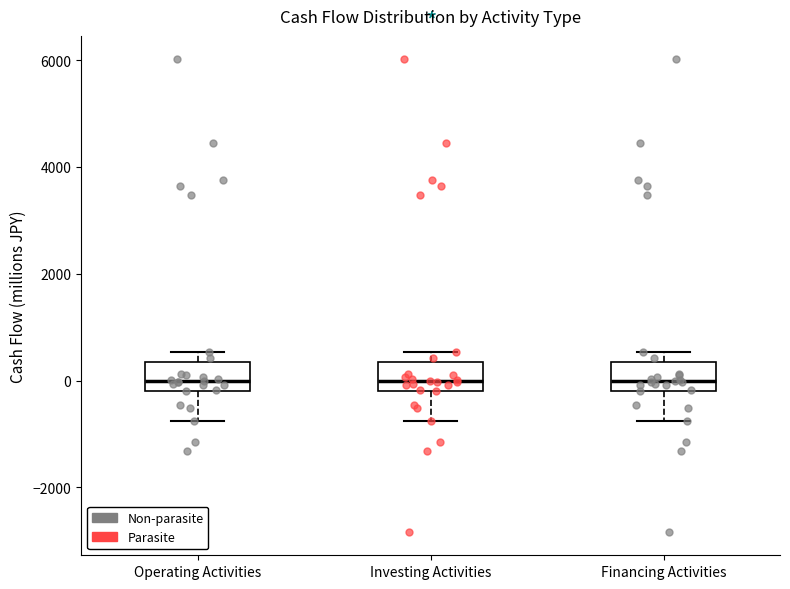

Where does the median line of the box for Financing Activities sit on the y-axis? The values are not printed on the chart, so give them approximately, as read against the axis.

0